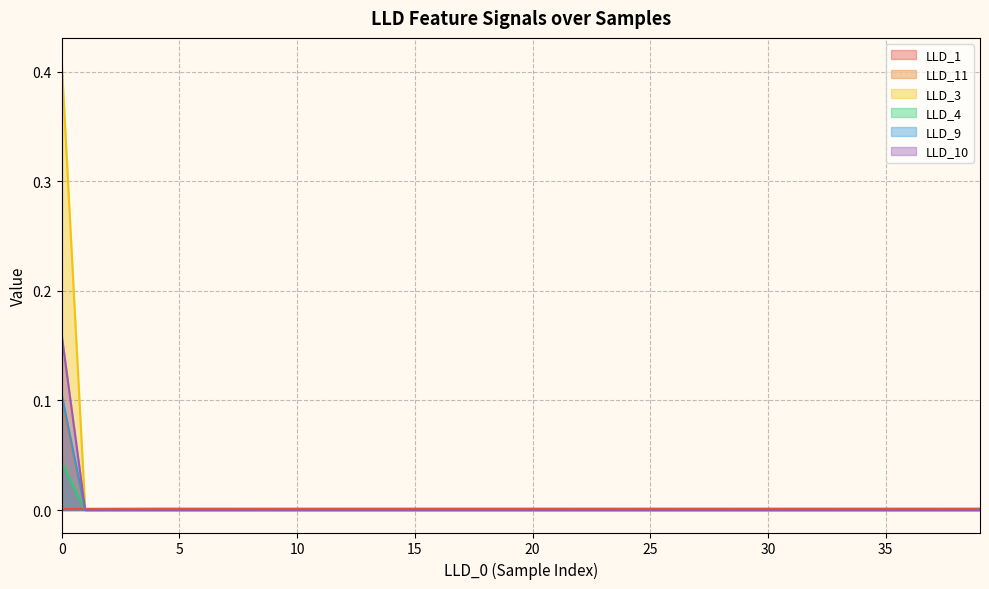

Between 14 and 26, which series saw the biggest shift?

LLD_11